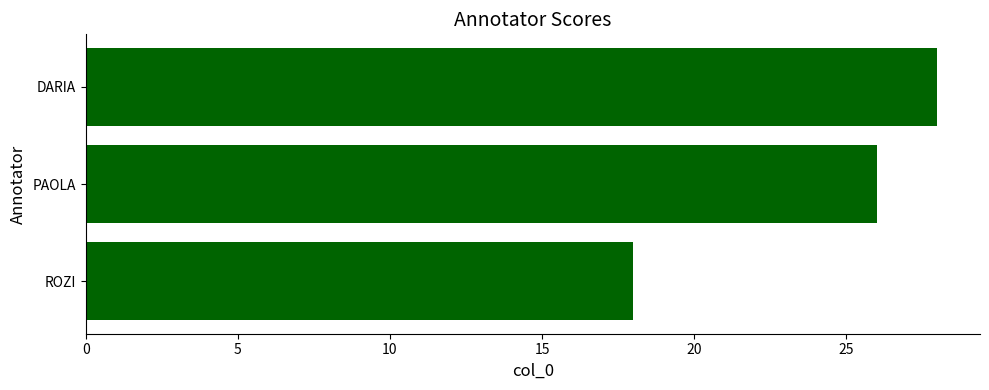

Approximately how many times larger is the value at ROZI compared to DARIA?

0.6